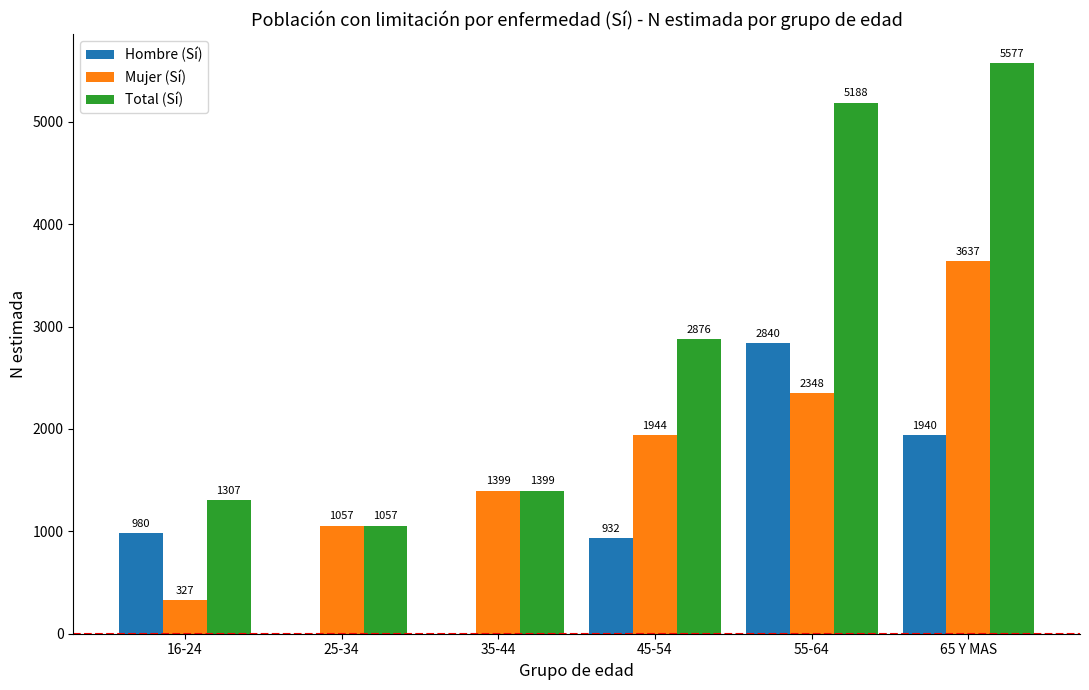

Reading right to left, what are all the values shown in this chart?

Hombre (Sí): 1940	2840	932	0	0	980
Mujer (Sí): 3637	2348	1944	1399	1057	327
Total (Sí): 5577	5188	2876	1399	1057	1307